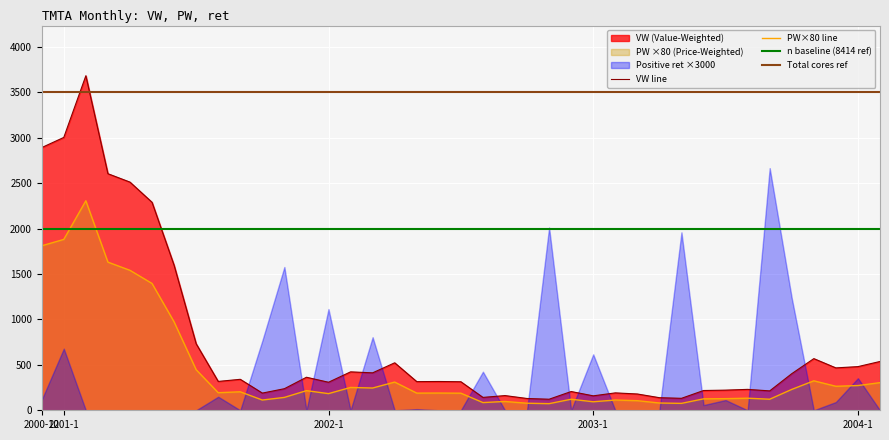

How many interior local peaks does the PW×80 line series have?

11